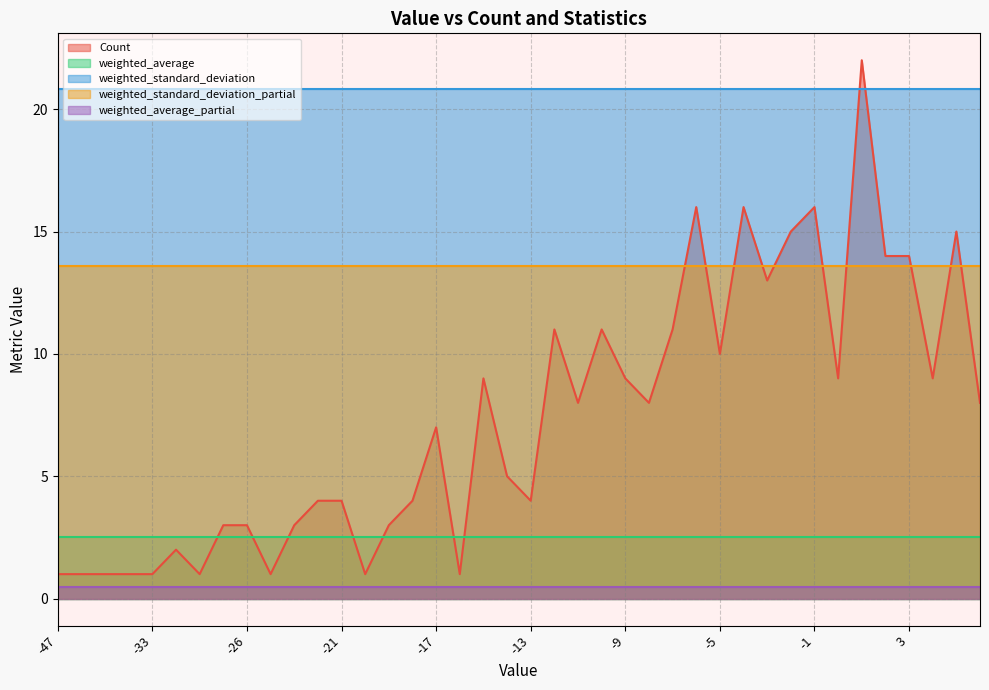

Which label corresponds to the largest value in the chart?

1